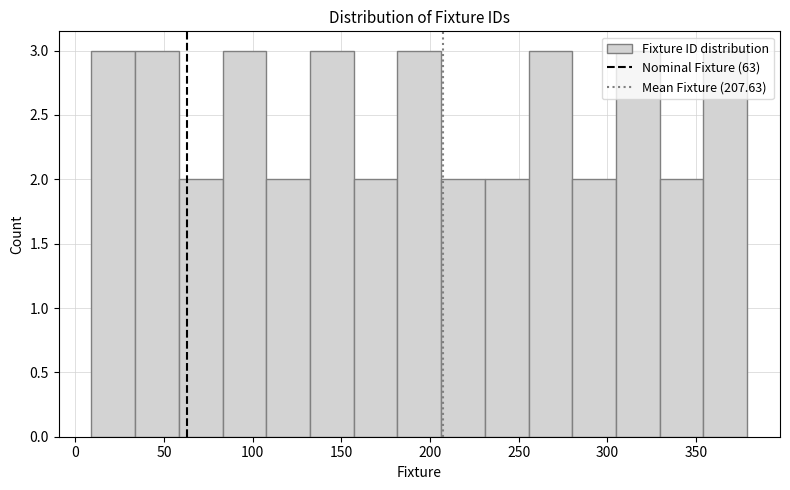

What is the height of the bar covering 35 to 60 on the x-axis? Neither the bar edges nor the heights are printed on the chart, so give them approximately, as read against the axes.

3